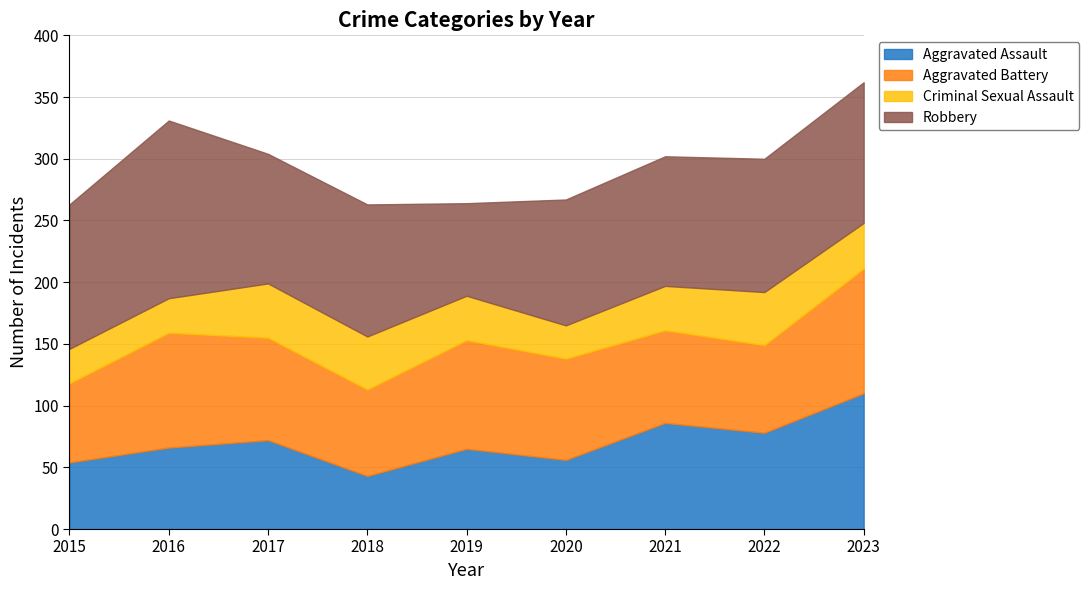

True or false: Aggravated Battery and Criminal Sexual Assault intersect in this chart.

False